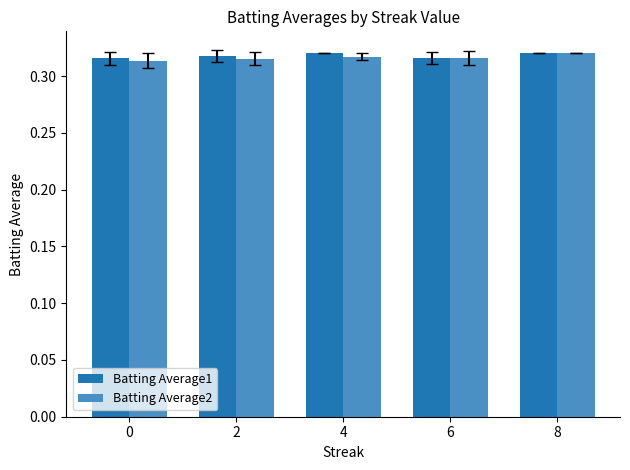

The value of Batting Average2 at 8 is 0.1. True or false?

False